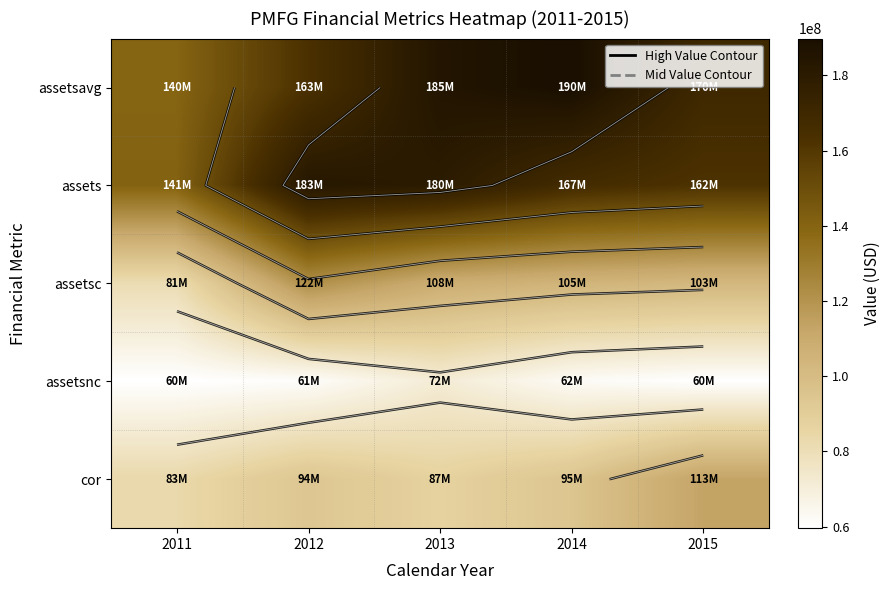

What is the difference between the assets values at 2015 and 2012?

20786000